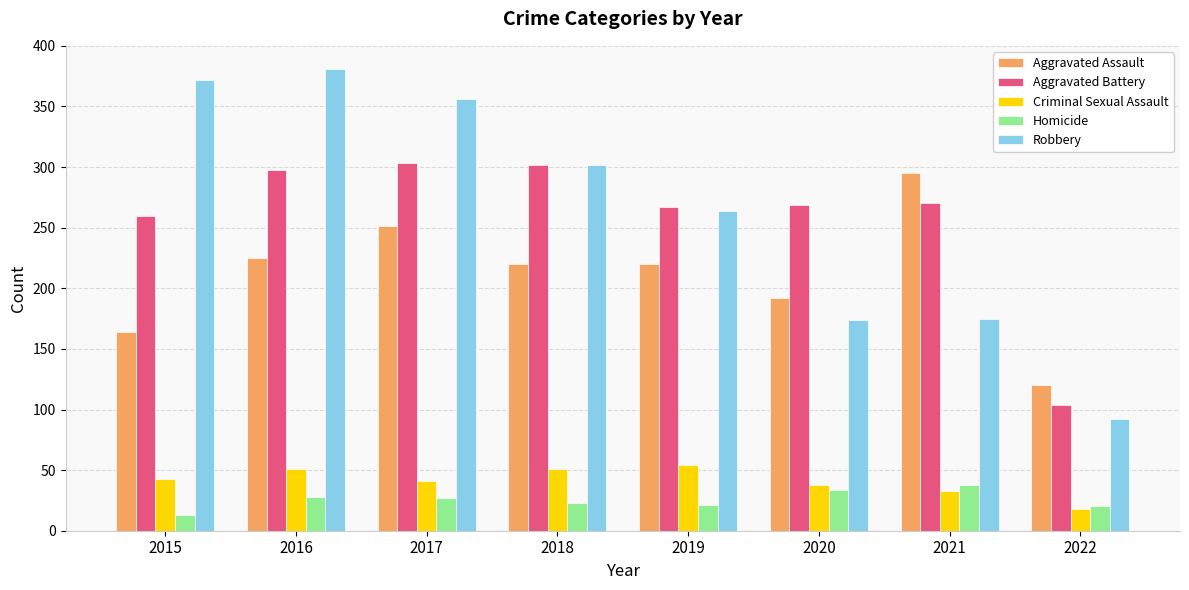

What is the spread (max minus min) of values at 2022?

102